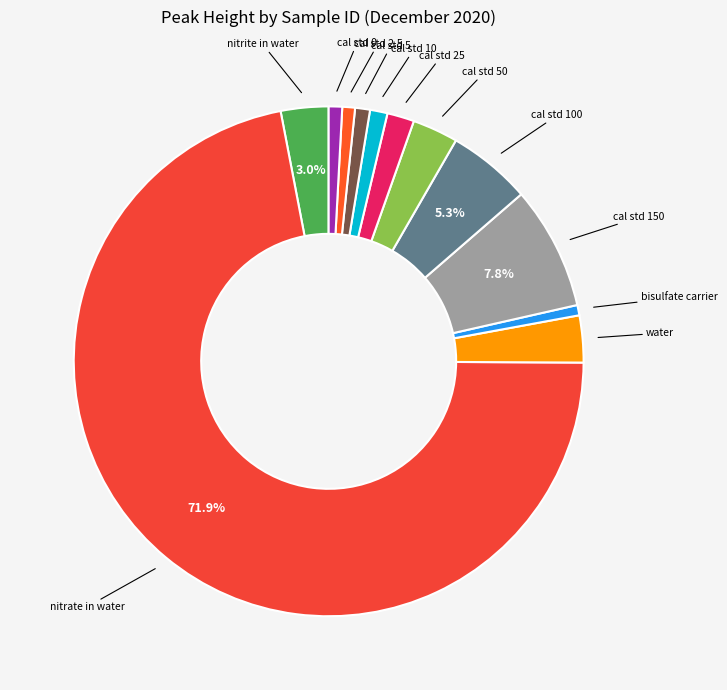

True or false: cal std 100 accounts for 5% of the total.

True